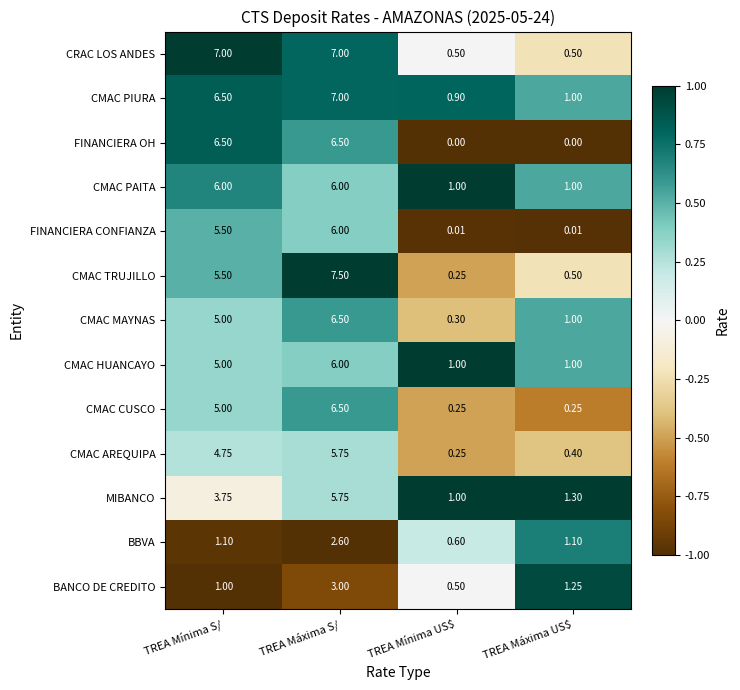

Where is CMAC CUSCO nearest to the value 3?

TREA Mínima S/